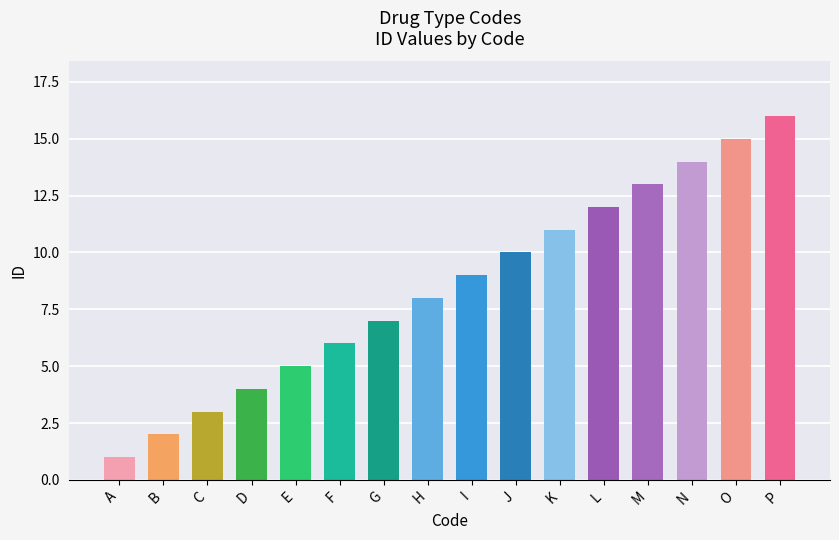

Between K and H, which is larger?

K